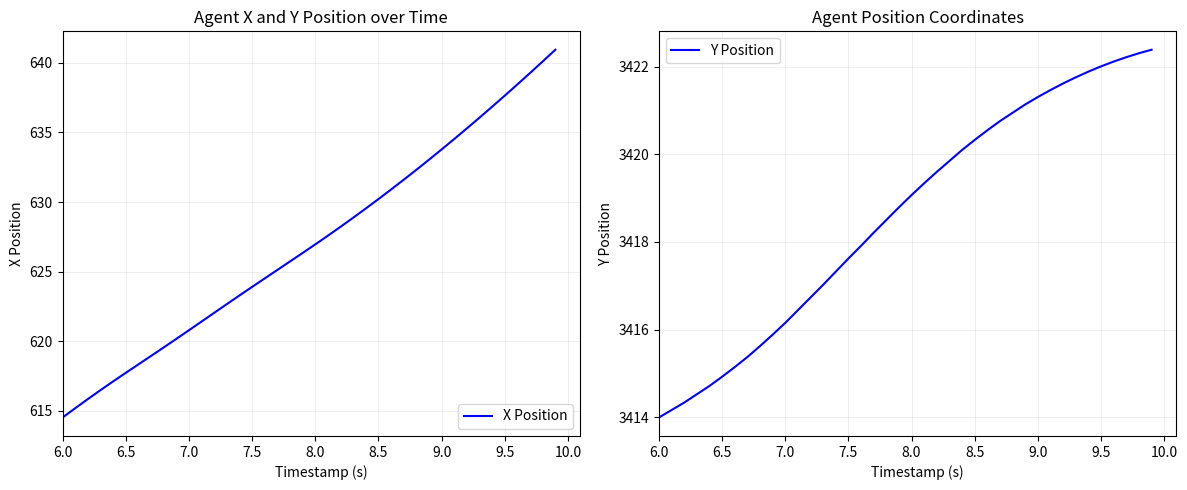

True or false: X Position and Y Position intersect in this chart.

False